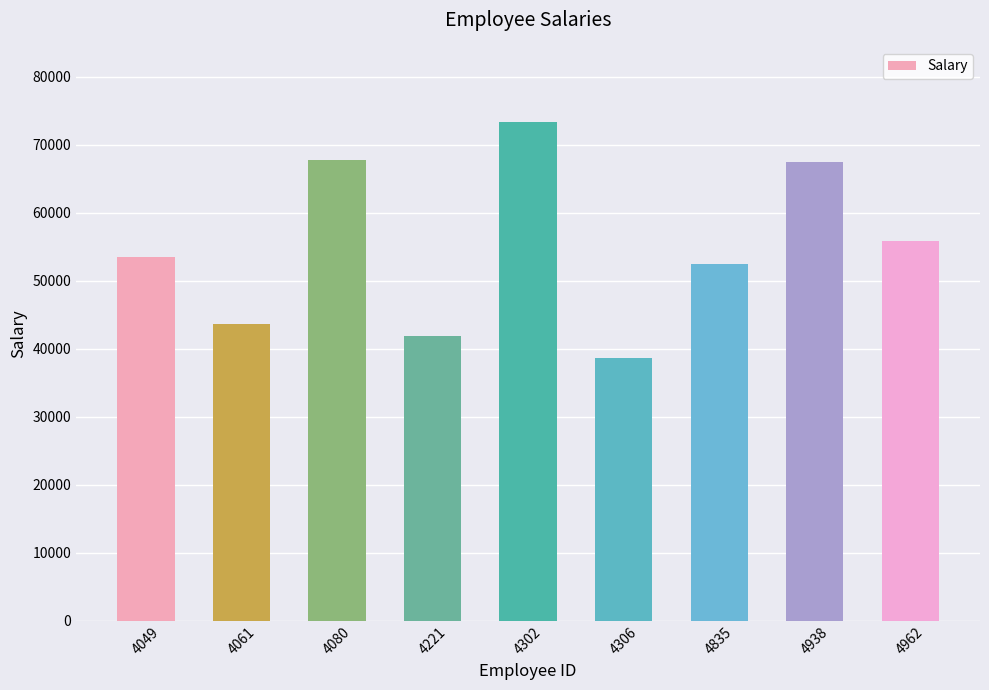

True or false: the data shows 78418 at 4061.

False